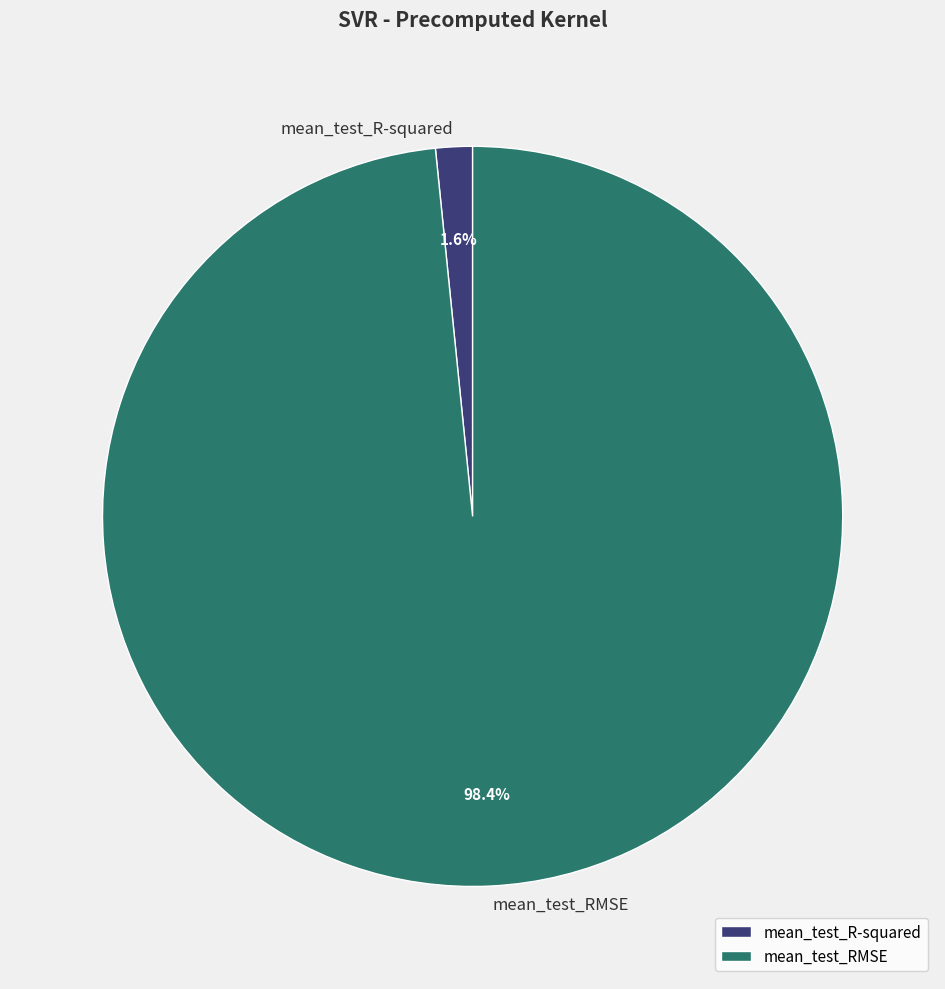

Which slice is the largest?

mean_test_RMSE